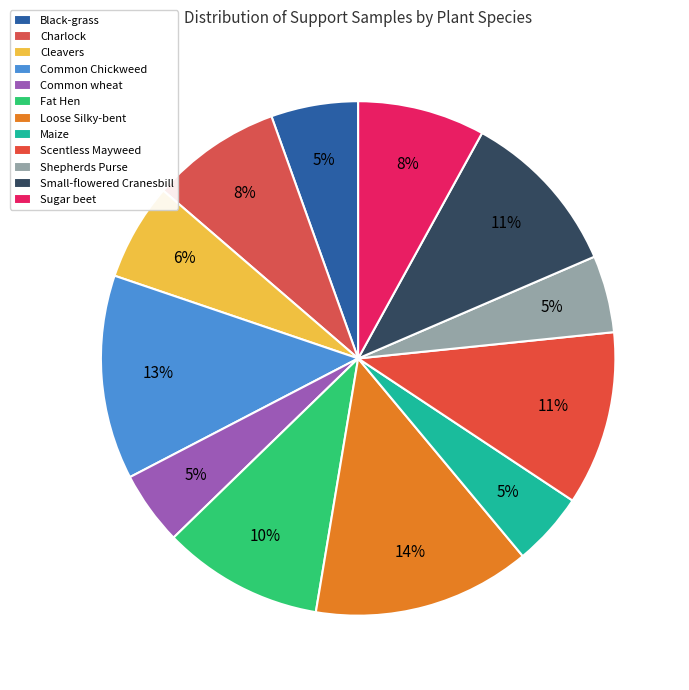

To the nearest percent, what is the difference between the Black-grass and Fat Hen slice percentages?

5%